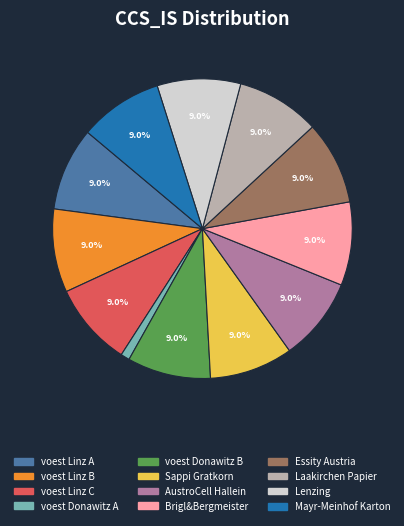

Which slice is the smallest?

voest Donawitz A